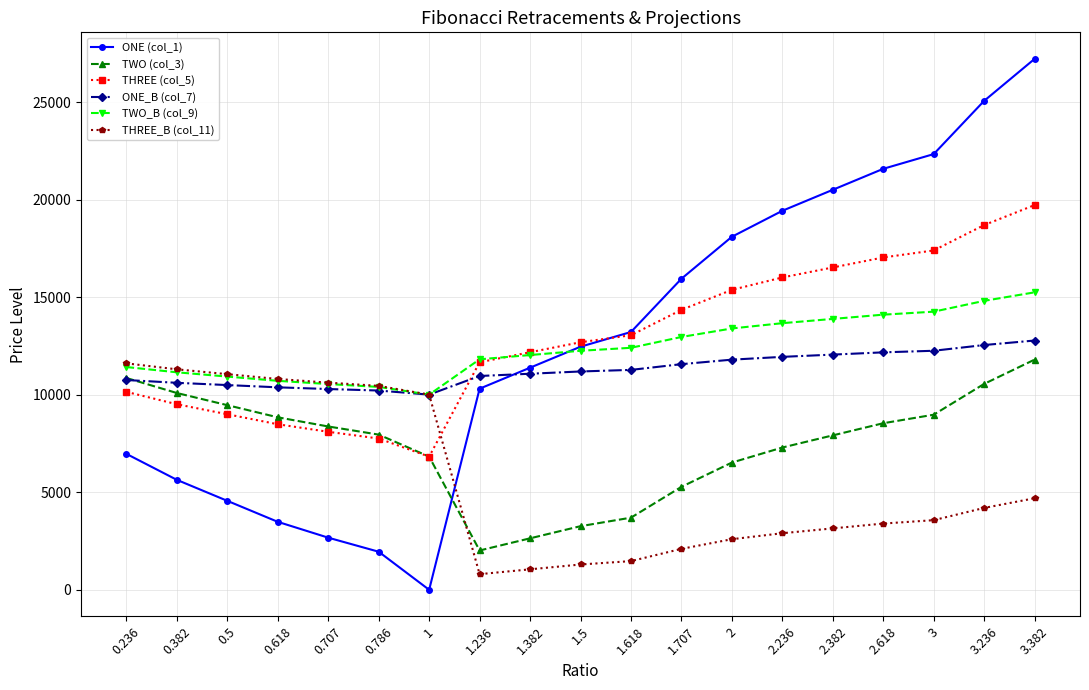

What is the difference between the highest and lowest values at 1.236?

11014.0